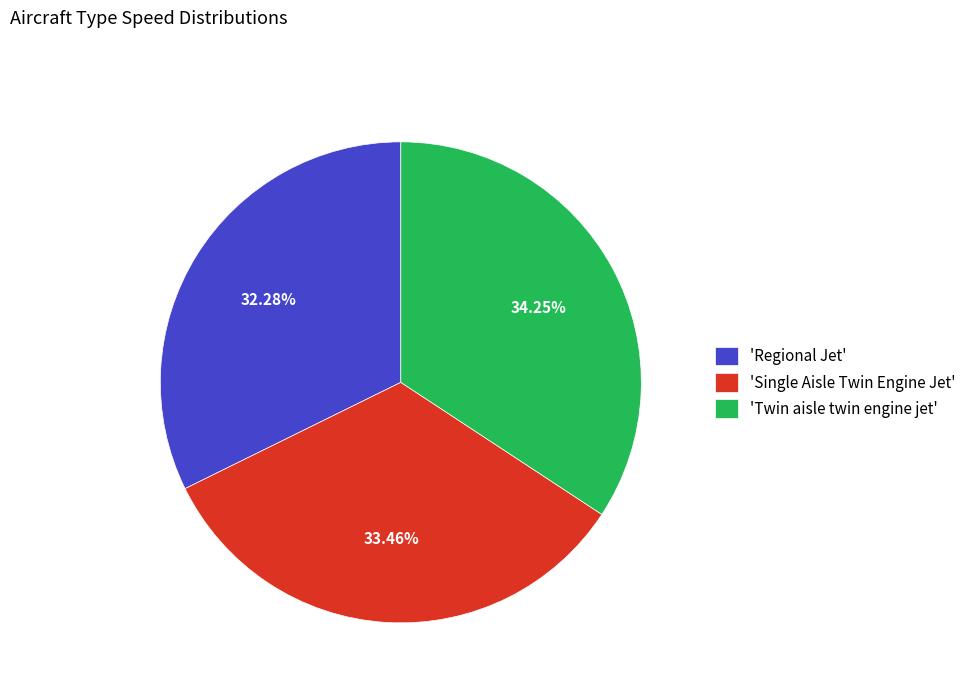

Which has a higher value, 'Single Aisle Twin Engine Jet' or 'Twin aisle twin engine jet'?

'Twin aisle twin engine jet'